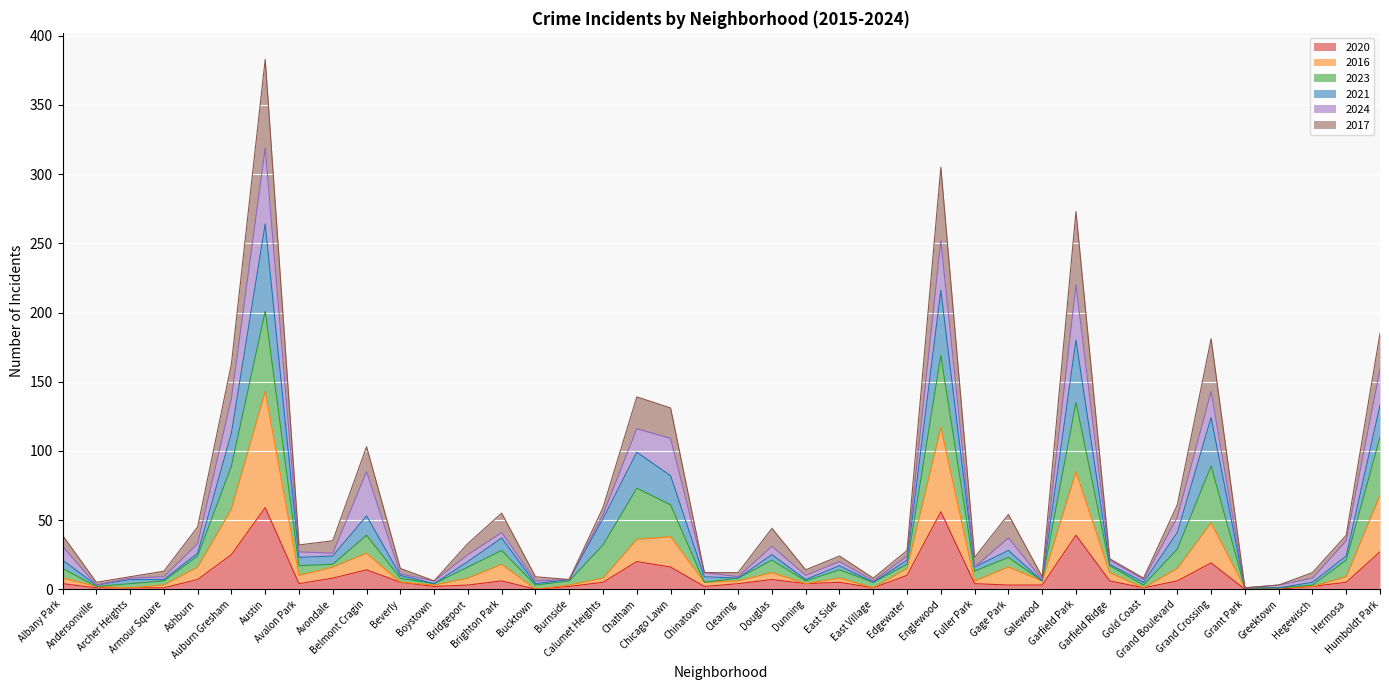

What is the maximum value shown in the chart?

383